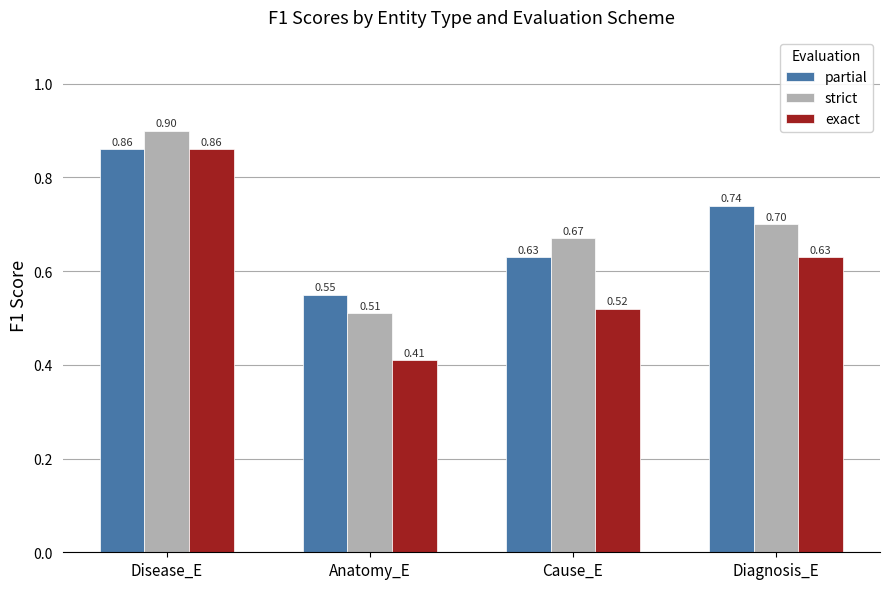

At which category does the chart reach its minimum across all series?

Anatomy_E